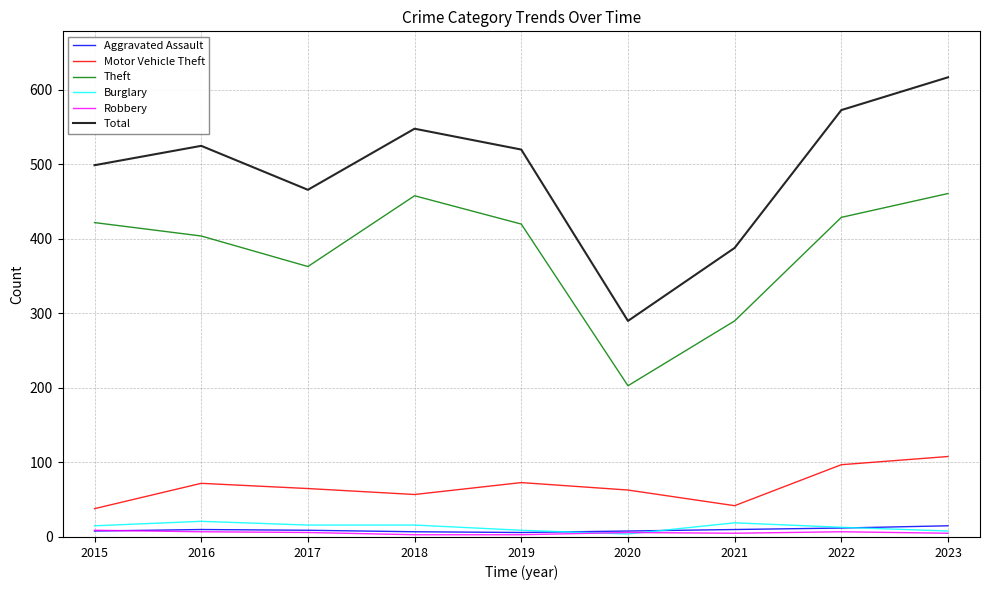

What is the sum of all Robbery values?

51